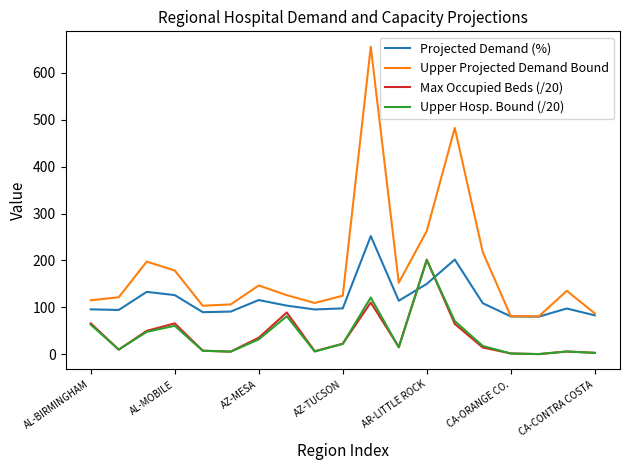

What is the minimum value for Projected Demand (%)?

80.0